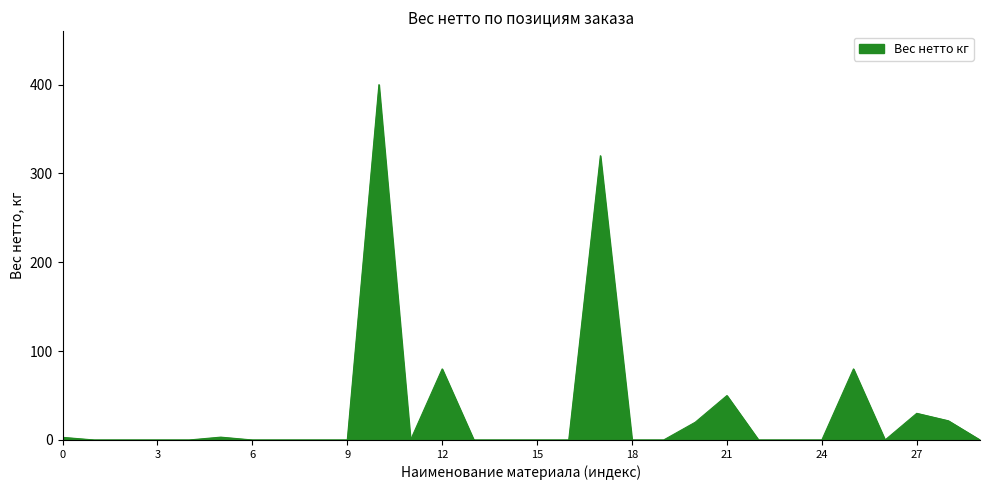

What is the average value?

33.6